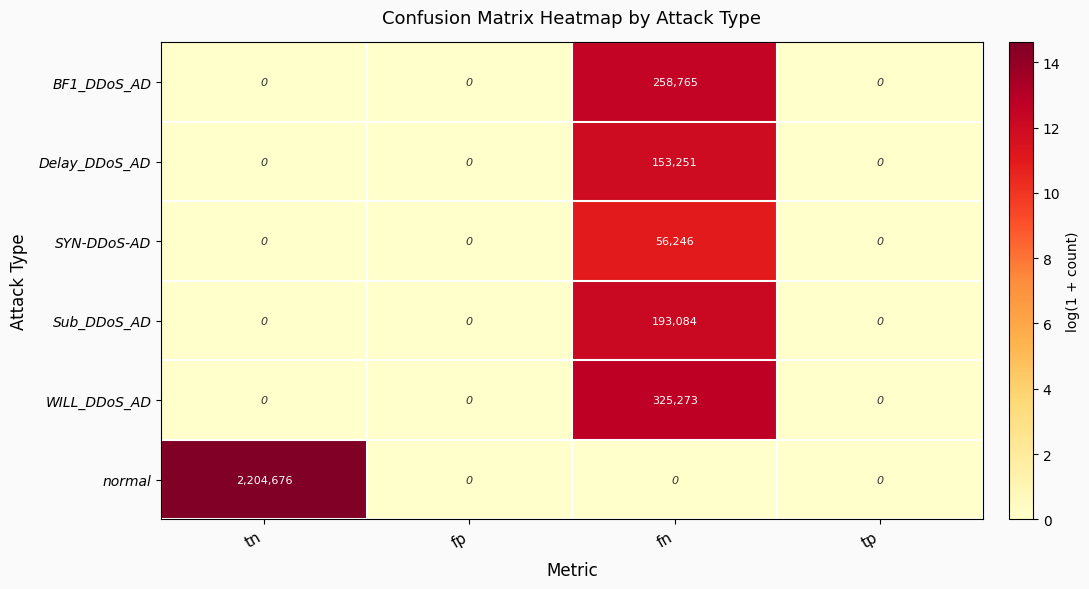

At how many categories does at least one series exceed 11?

2